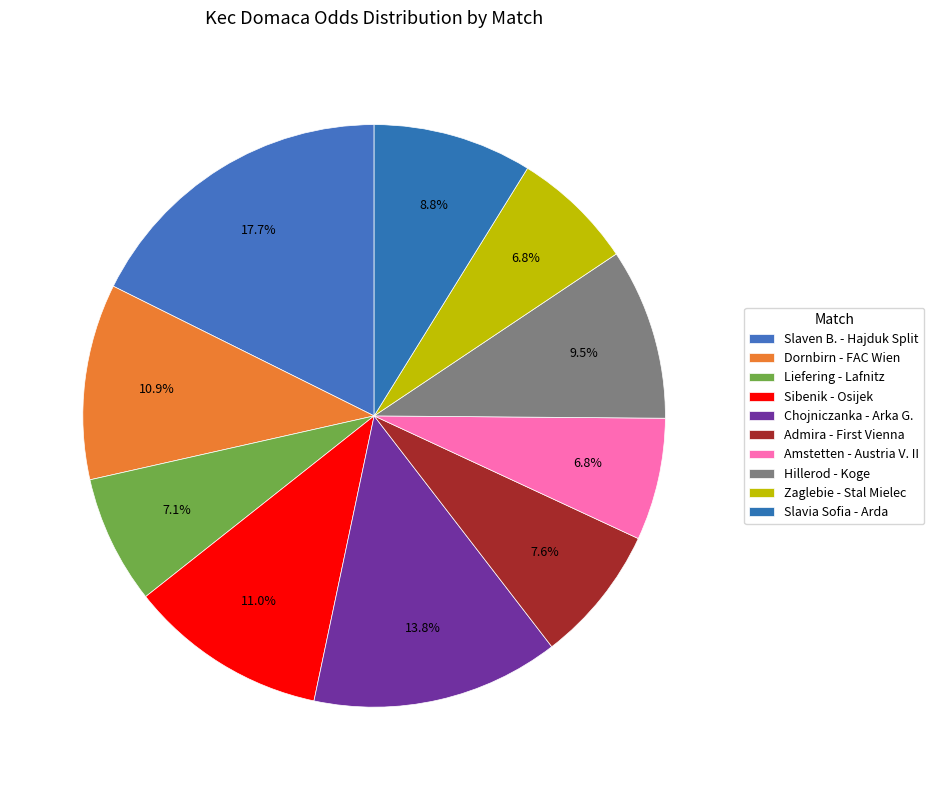

Count the number of slices in the pie.

10